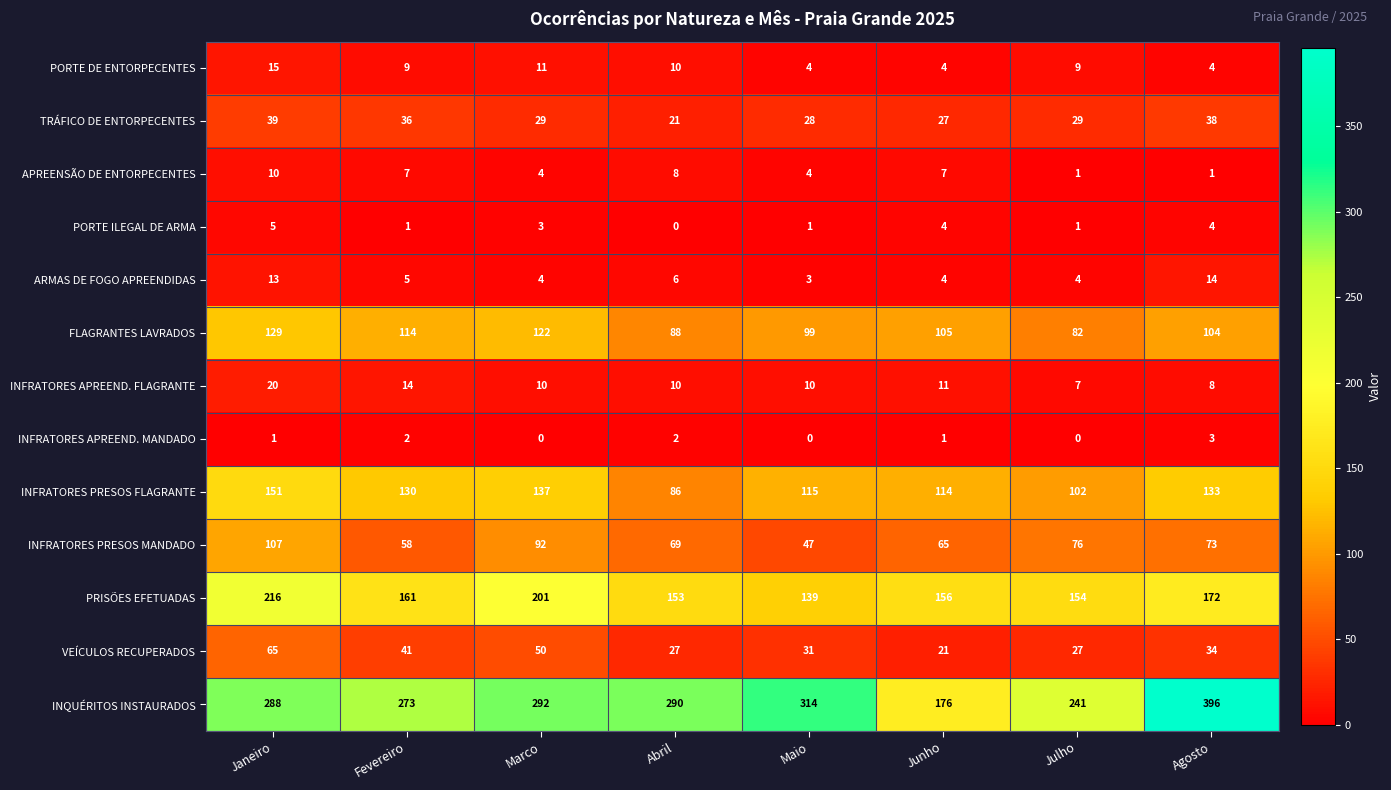

List the series in order of their peak value, highest first.

INQUÉRITOS INSTAURADOS, PRISÕES EFETUADAS, INFRATORES PRESOS FLAGRANTE, FLAGRANTES LAVRADOS, INFRATORES PRESOS MANDADO, VEÍCULOS RECUPERADOS, TRÁFICO DE ENTORPECENTES, INFRATORES APREEND. FLAGRANTE, PORTE DE ENTORPECENTES, ARMAS DE FOGO APREENDIDAS, APREENSÃO DE ENTORPECENTES, PORTE ILEGAL DE ARMA, INFRATORES APREEND. MANDADO